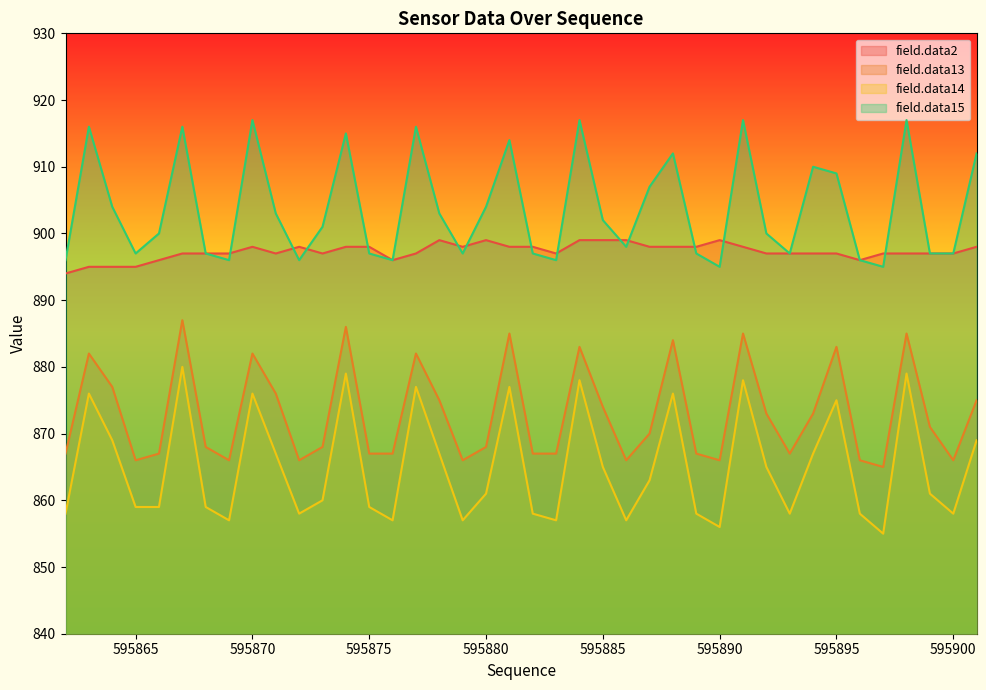

Reading left to right, what are all the values shown in this chart?

field.data2: 595862=894	595863=895	595864=895	595865=895	595866=896	595867=897	595868=897	595869=897	595870=898	595871=897	595872=898	595873=897	595874=898	595875=898	595876=896	595877=897	595878=899	595879=898	595880=899	595881=898	595882=898	595883=897	595884=899	595885=899	595886=899	595887=898	595888=898	595889=898	595890=899	595891=898	595892=897	595893=897	595894=897	595895=897	595896=896	595897=897	595898=897	595899=897	595900=897	595901=898
field.data13: 595862=867	595863=882	595864=877	595865=866	595866=867	595867=887	595868=868	595869=866	595870=882	595871=876	595872=866	595873=868	595874=886	595875=867	595876=867	595877=882	595878=875	595879=866	595880=868	595881=885	595882=867	595883=867	595884=883	595885=874	595886=866	595887=870	595888=884	595889=867	595890=866	595891=885	595892=873	595893=867	595894=873	595895=883	595896=866	595897=865	595898=885	595899=871	595900=866	595901=875
field.data14: 595862=858	595863=876	595864=869	595865=859	595866=859	595867=880	595868=859	595869=857	595870=876	595871=867	595872=858	595873=860	595874=879	595875=859	595876=857	595877=877	595878=867	595879=857	595880=861	595881=877	595882=858	595883=857	595884=878	595885=865	595886=857	595887=863	595888=876	595889=858	595890=856	595891=878	595892=865	595893=858	595894=867	595895=875	595896=858	595897=855	595898=879	595899=861	595900=858	595901=869
field.data15: 595862=896	595863=916	595864=904	595865=897	595866=900	595867=916	595868=897	595869=896	595870=917	595871=903	595872=896	595873=901	595874=915	595875=897	595876=896	595877=916	595878=903	595879=897	595880=904	595881=914	595882=897	595883=896	595884=917	595885=902	595886=898	595887=907	595888=912	595889=897	595890=895	595891=917	595892=900	595893=897	595894=910	595895=909	595896=896	595897=895	595898=917	595899=897	595900=897	595901=912